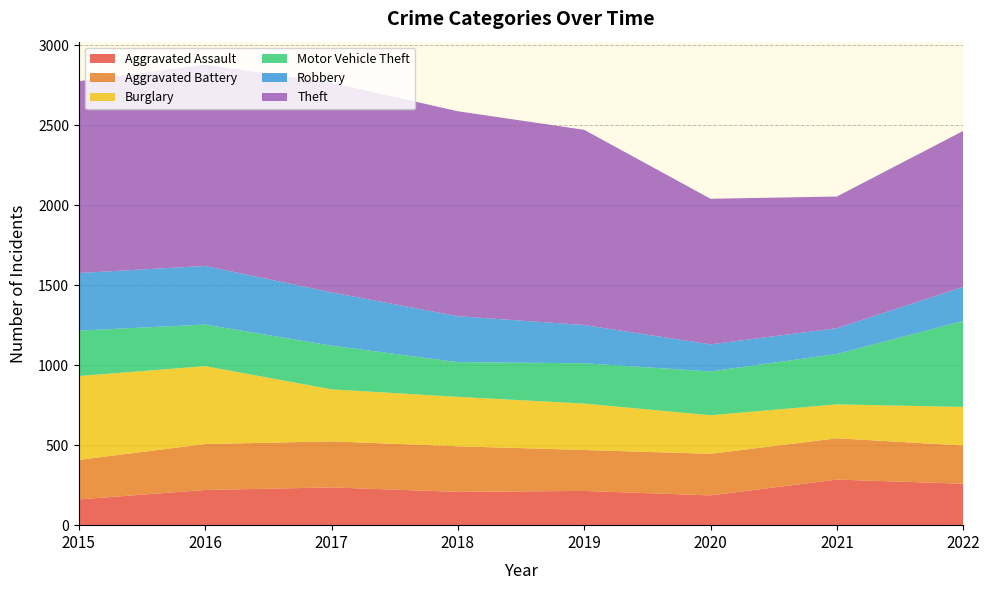

Reading left to right, list all the values displayed in this chart.

Aggravated Assault: 2015=161	2016=220	2017=236	2018=208	2019=214	2020=186	2021=285	2022=259
Aggravated Battery: 2015=247	2016=287	2017=288	2018=285	2019=256	2020=260	2021=258	2022=239
Burglary: 2015=524	2016=487	2017=325	2018=309	2019=290	2020=241	2021=212	2022=241
Motor Vehicle Theft: 2015=284	2016=260	2017=273	2018=217	2019=252	2020=274	2021=315	2022=537
Robbery: 2015=360	2016=366	2017=333	2018=287	2019=239	2020=169	2021=161	2022=213
Theft: 2015=1199	2016=1258	2017=1310	2018=1281	2019=1220	2020=910	2021=823	2022=975